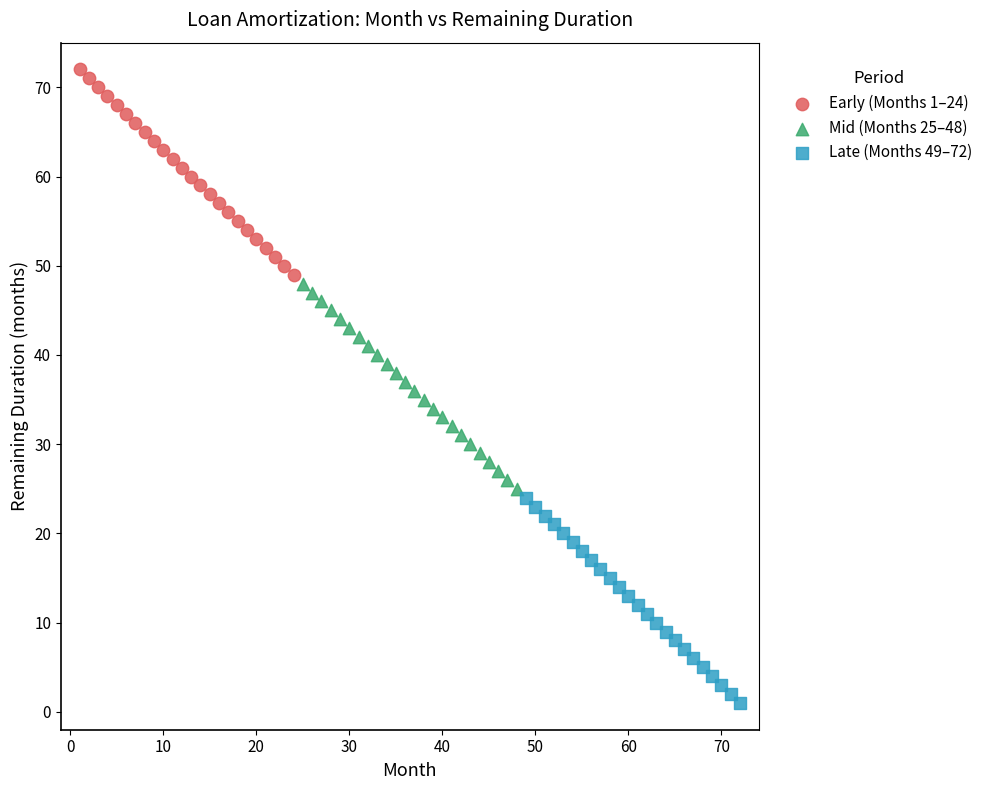

Which series reaches the maximum Y coordinate?

Early (Months 1–24)